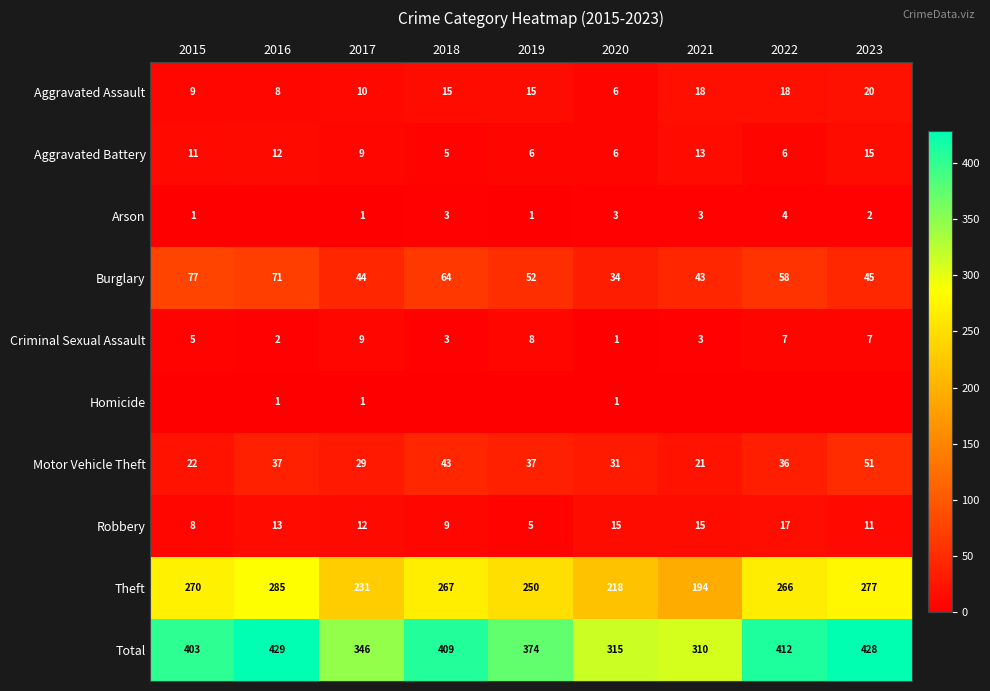

List the labels in order of Burglary value, smallest first.

2020, 2021, 2017, 2023, 2019, 2022, 2018, 2016, 2015